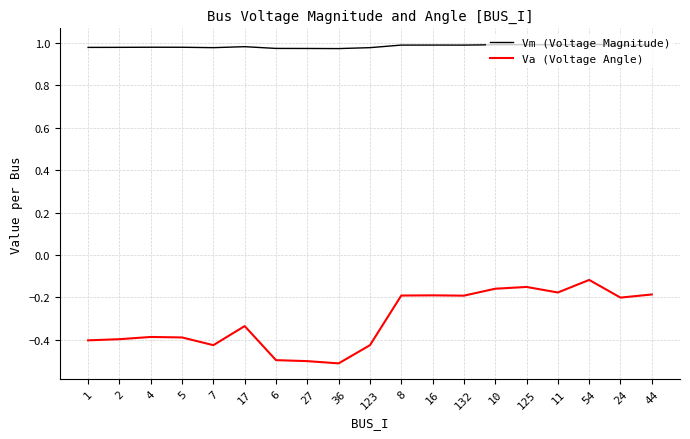

What is the lowest value of the Va (Voltage Angle) series?

-0.5